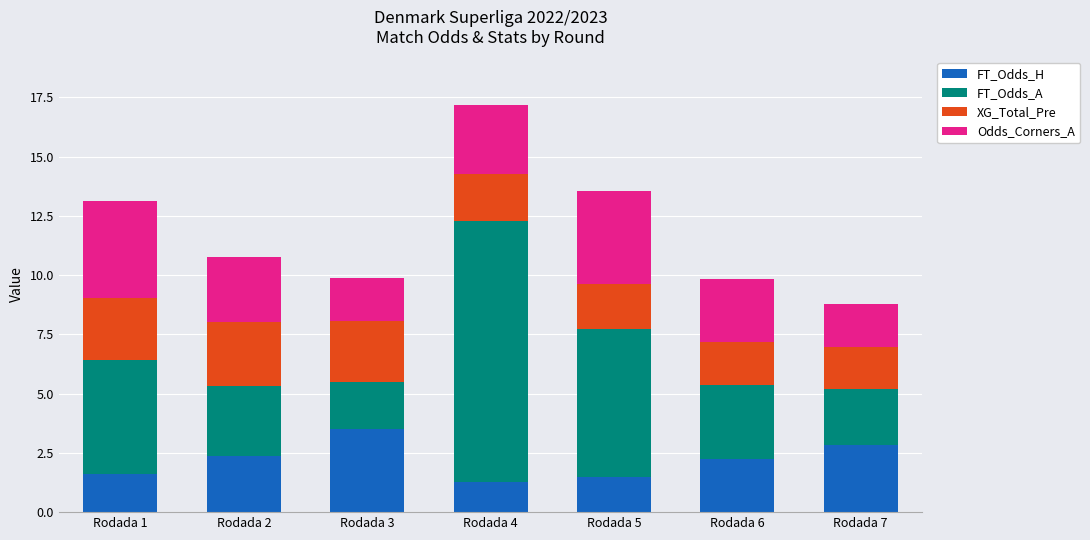

At which category is the sum across all series the highest?

Rodada 4